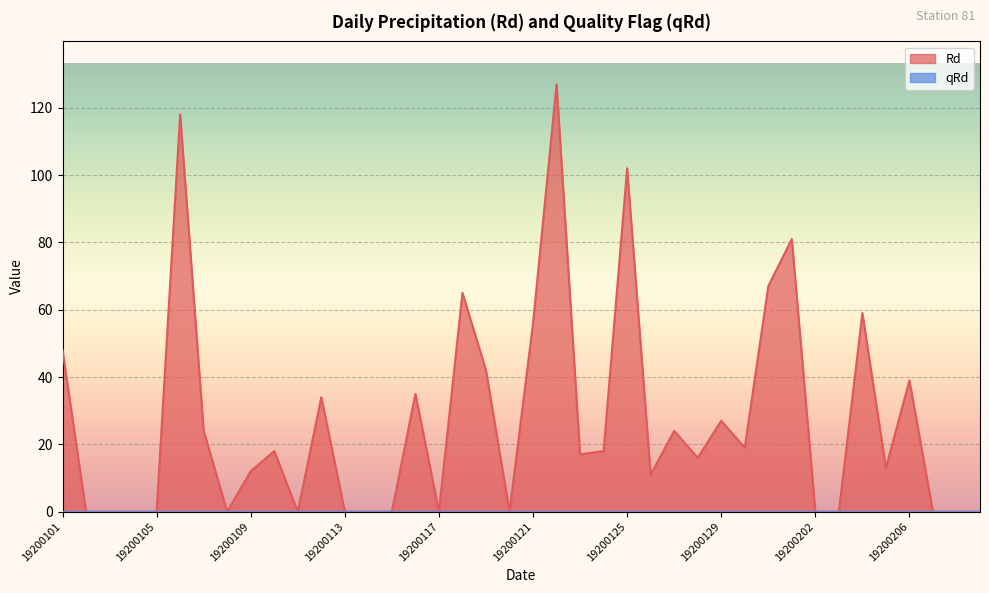

List the labels in order of value, largest first.

19200122, 19200106, 19200125, 19200201, 19200131, 19200118, 19200204, 19200121, 19200101, 19200119, 19200206, 19200116, 19200112, 19200129, 19200107, 19200127, 19200130, 19200110, 19200124, 19200123, 19200128, 19200205, 19200109, 19200126, 19200102, 19200103, 19200104, 19200105, 19200108, 19200111, 19200113, 19200114, 19200115, 19200117, 19200120, 19200202, 19200203, 19200207, 19200208, 19200209